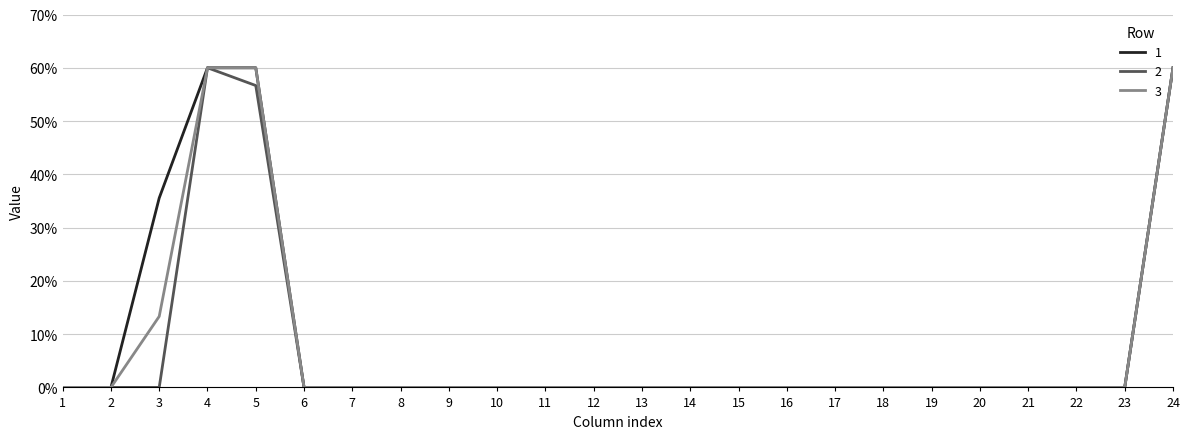

True or false: 1 and 3 cross at least once.

False